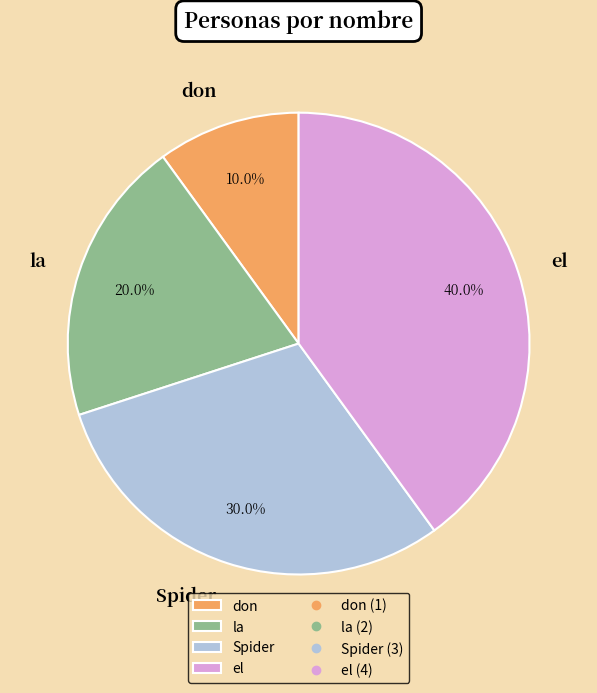

What is the largest slice in the pie chart?

el